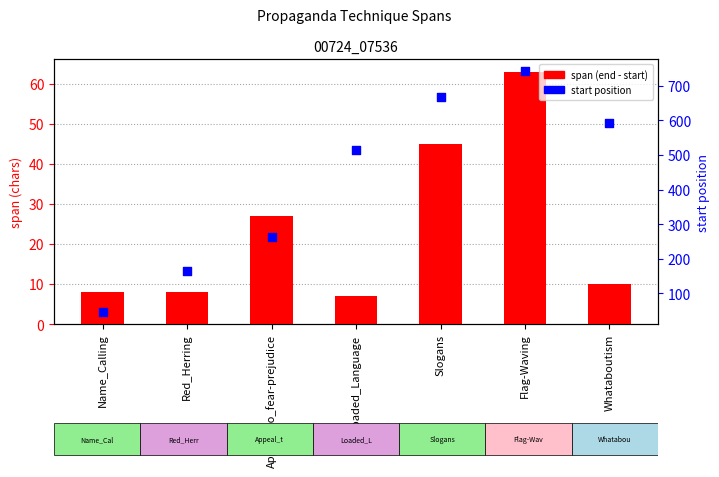

At which category is the sum across all series the highest?

Flag-Waving